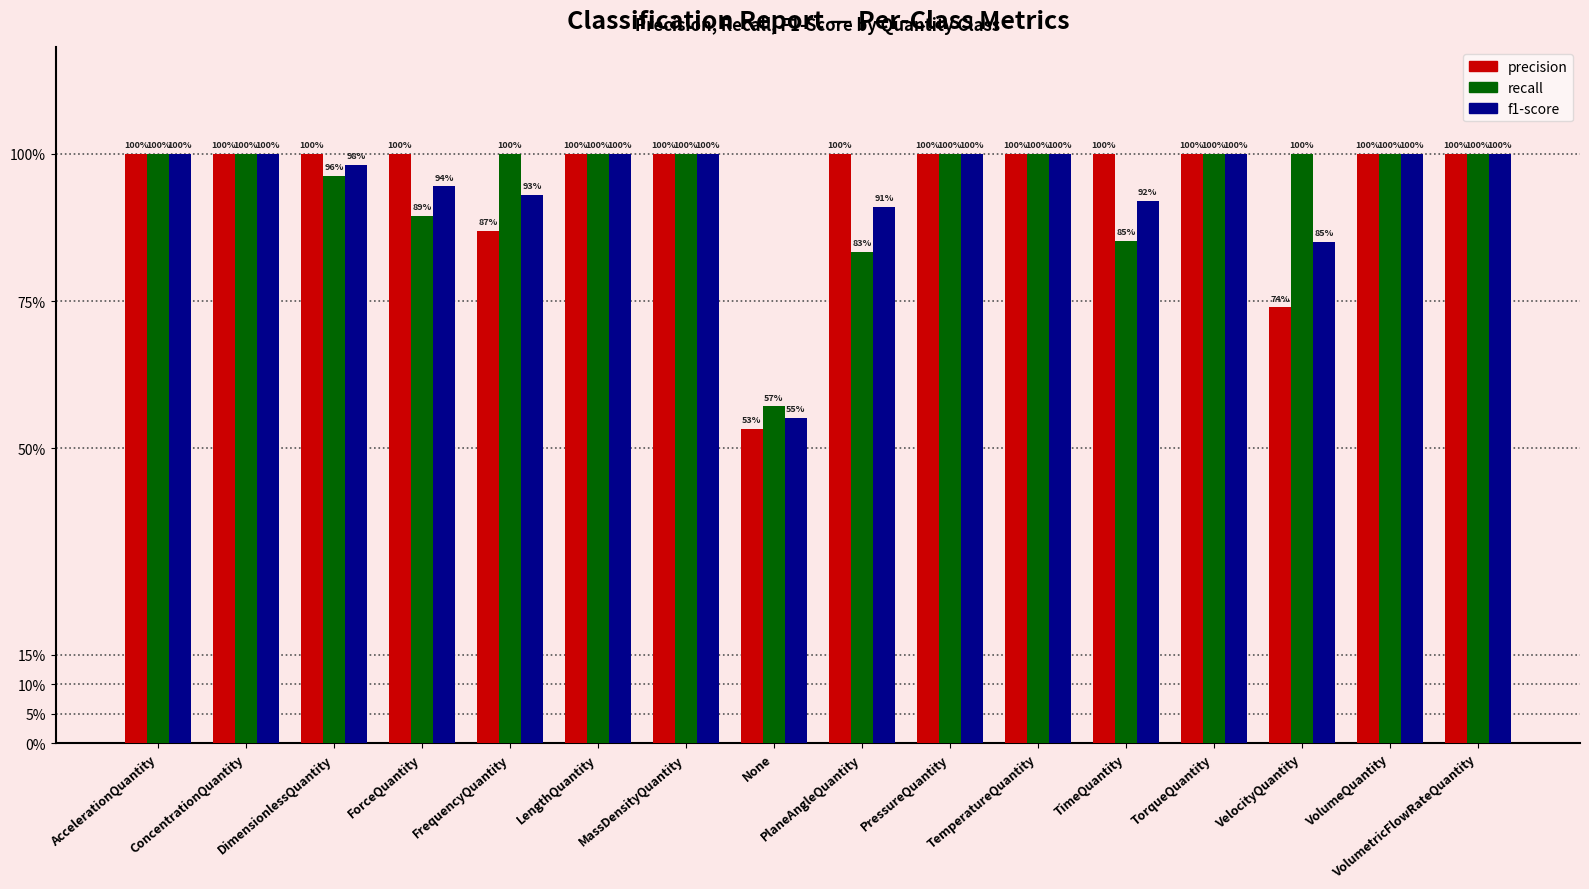

Are the bars grouped side by side (vs. stacked)?

Yes